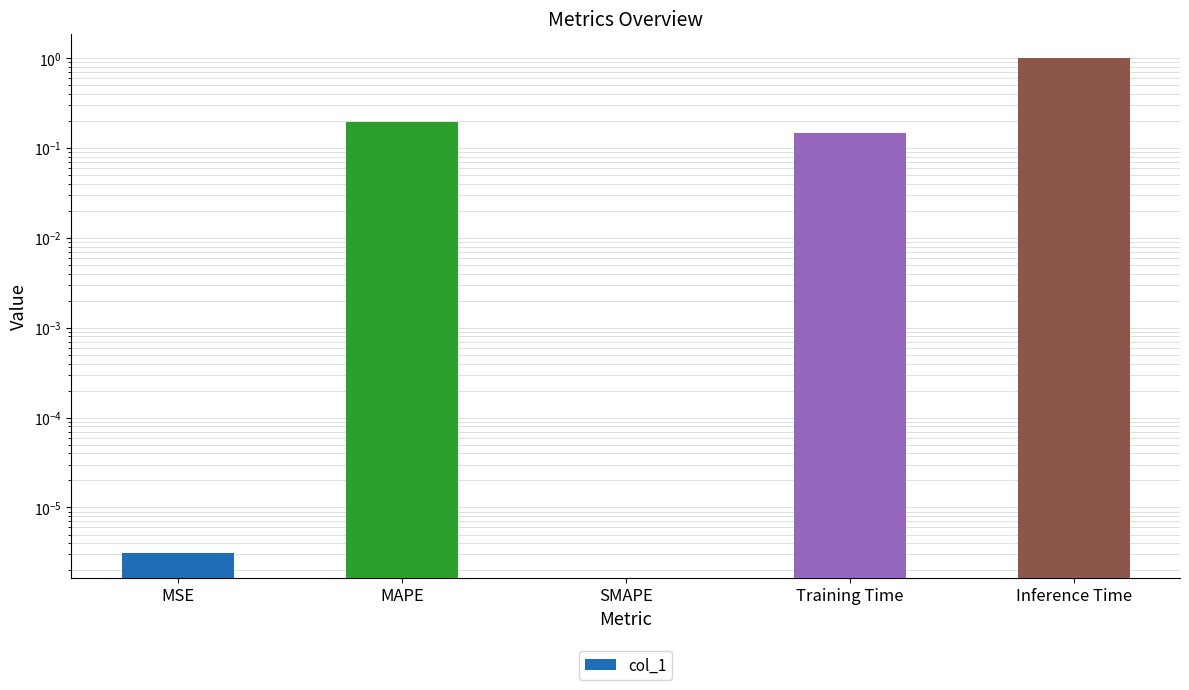

What is the difference between the second highest and minimum values?

0.2